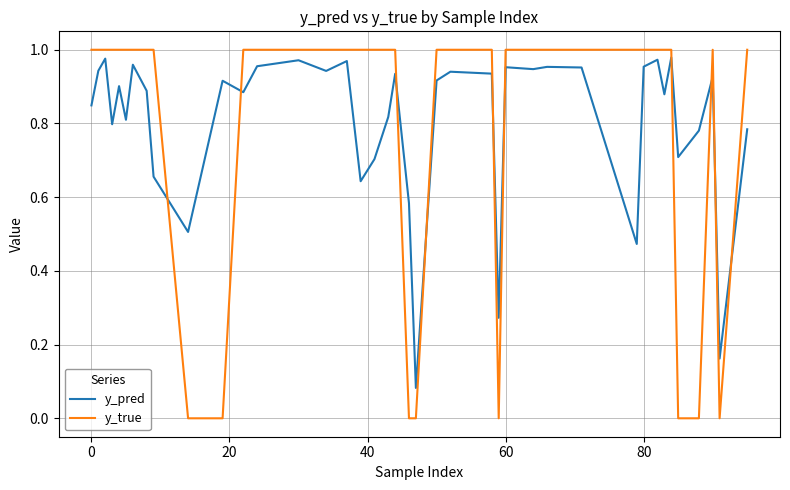

Which series has the widest spread of values?

y_true